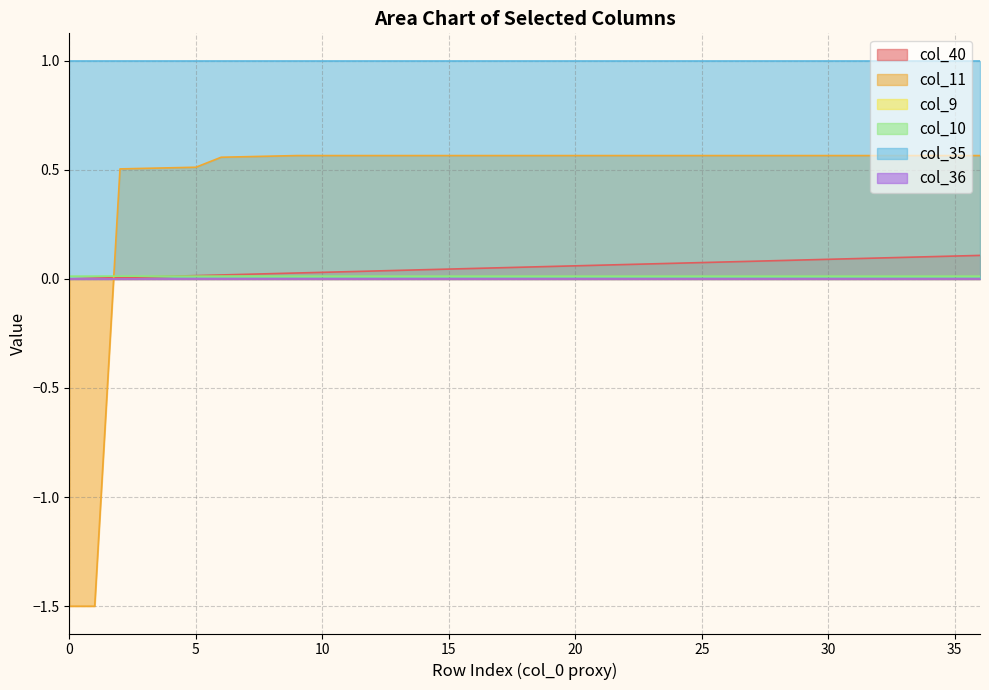

True or false: col_11 has a value of 0.6 at 31.

True